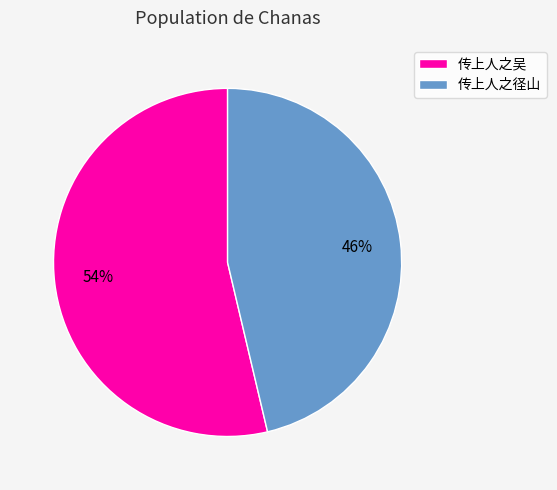

The 传上人之径山 slice represents 46% of the pie. True or false?

True